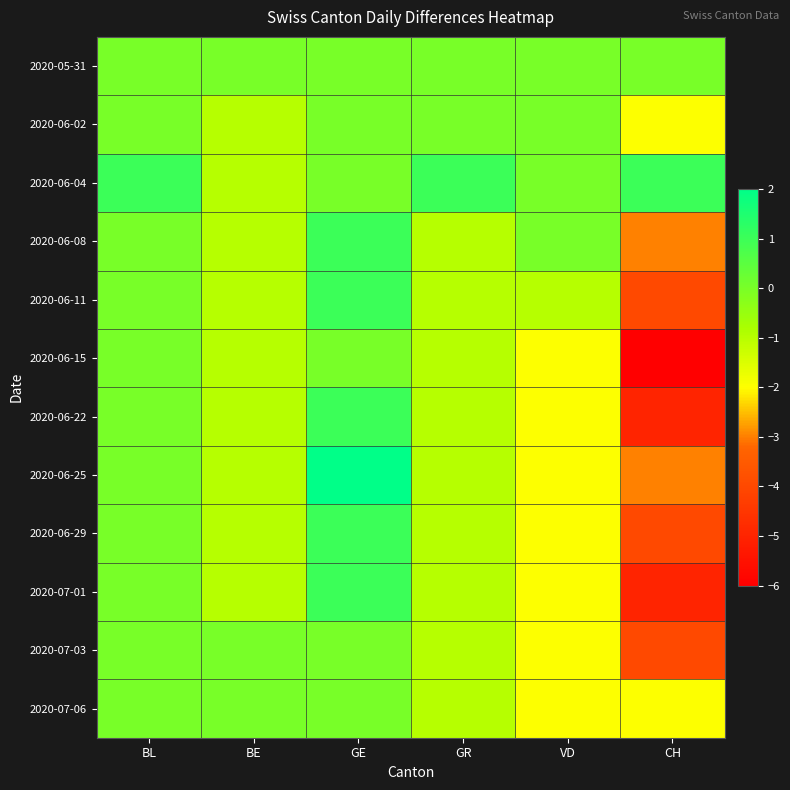

At how many categories does at least one series exceed -3?

6